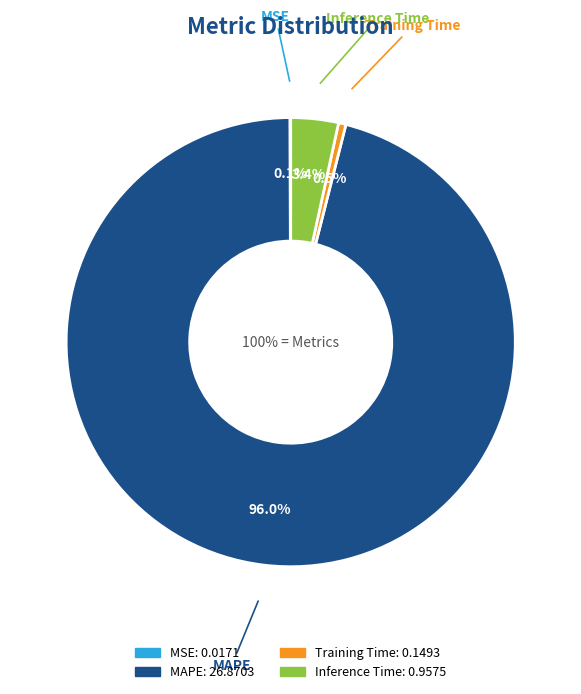

How many slices are in this pie chart?

4